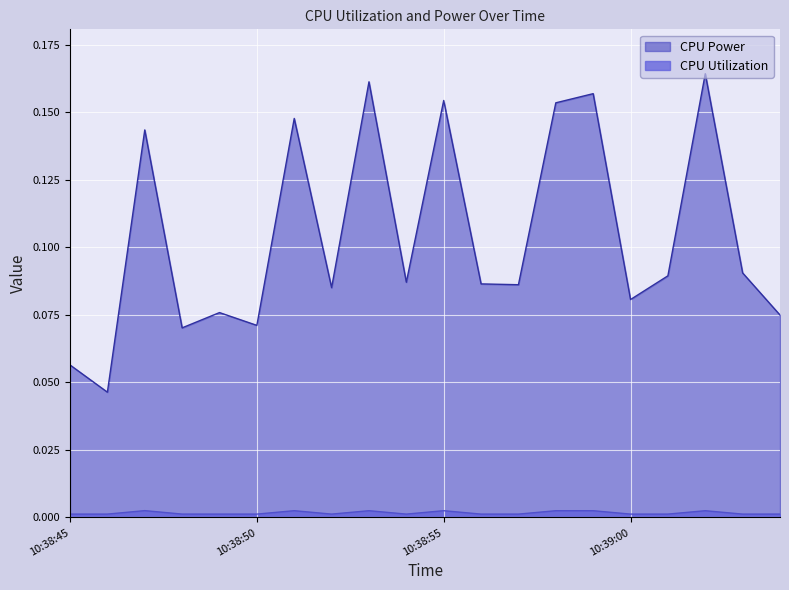

How many interior local valleys does the CPU Utilization series have?

6